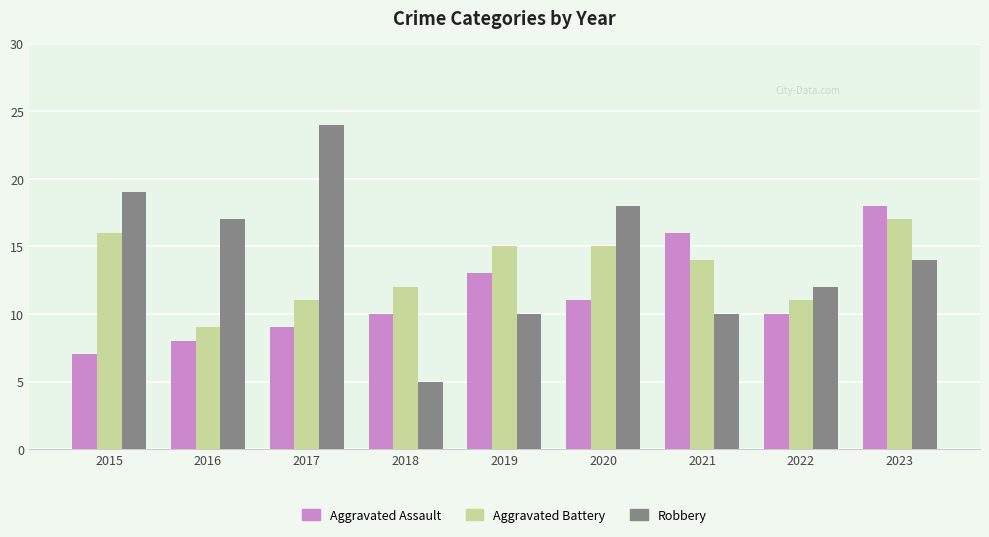

Which category has the highest value across all series?

2017